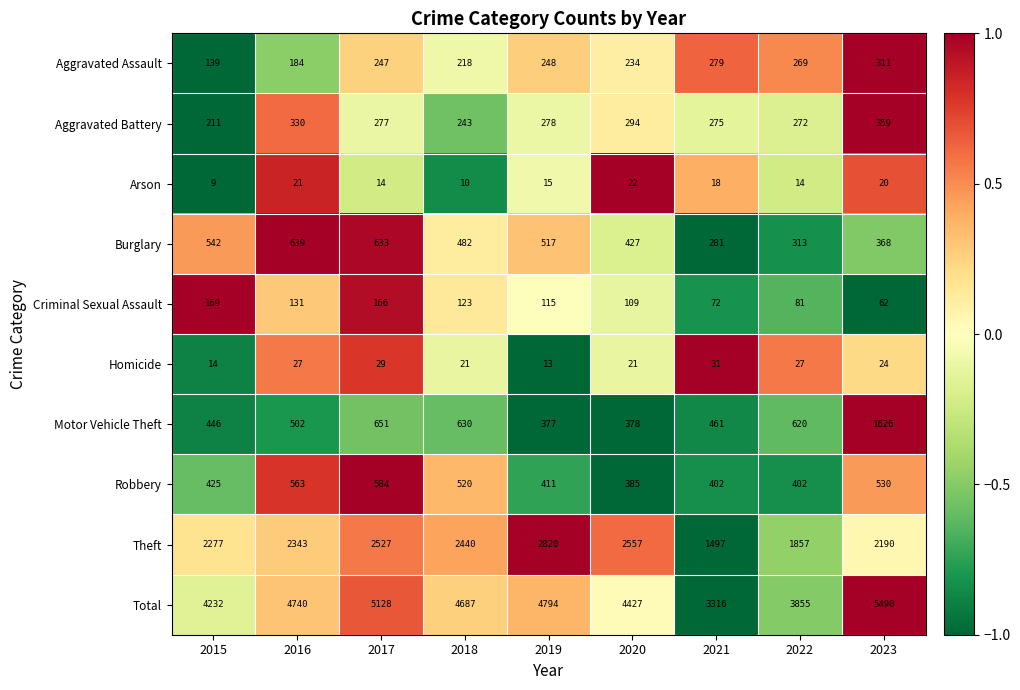

How many categories are shown in the chart?

9